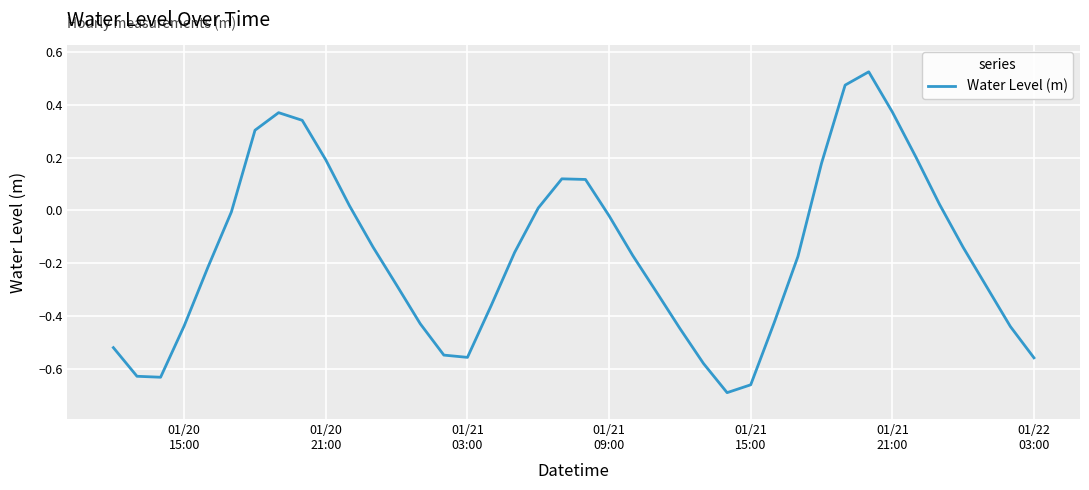

Is this an area chart (filled region under the line)?

No